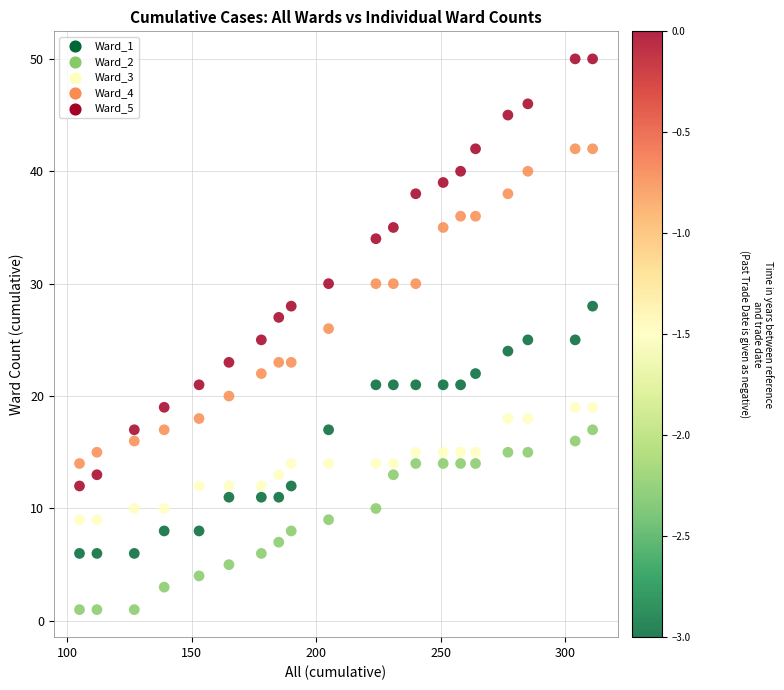

What is the range of X values (max minus min)?

206